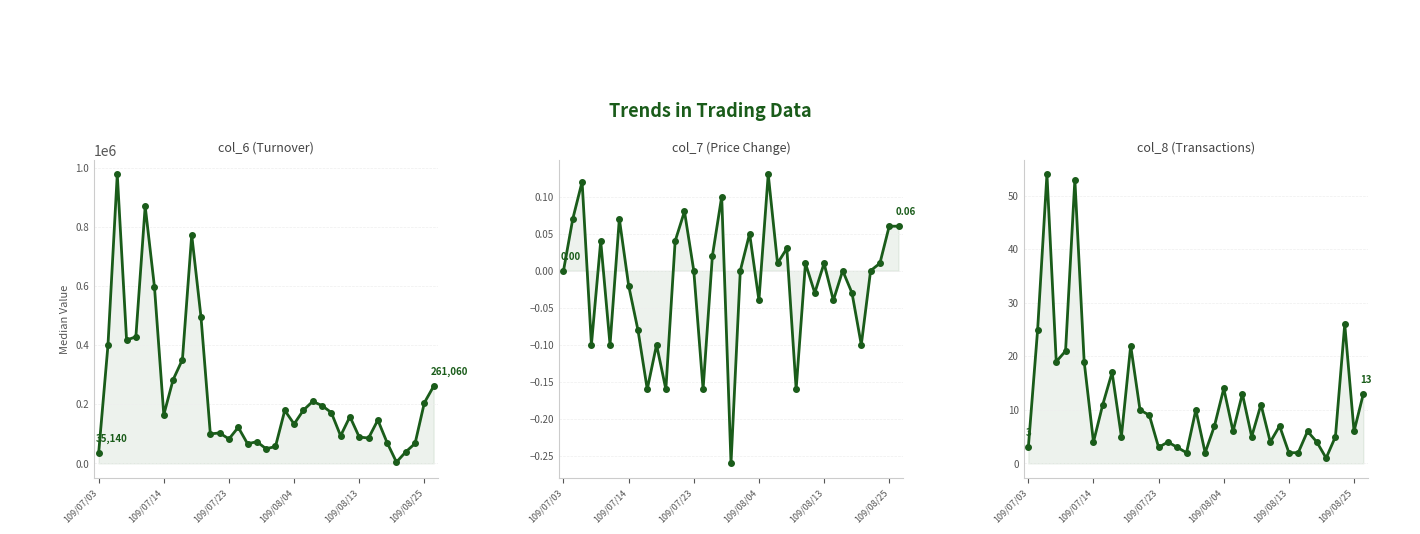

True or false: col_6 (Turnover) and col_7 (Price Change) intersect in this chart.

False